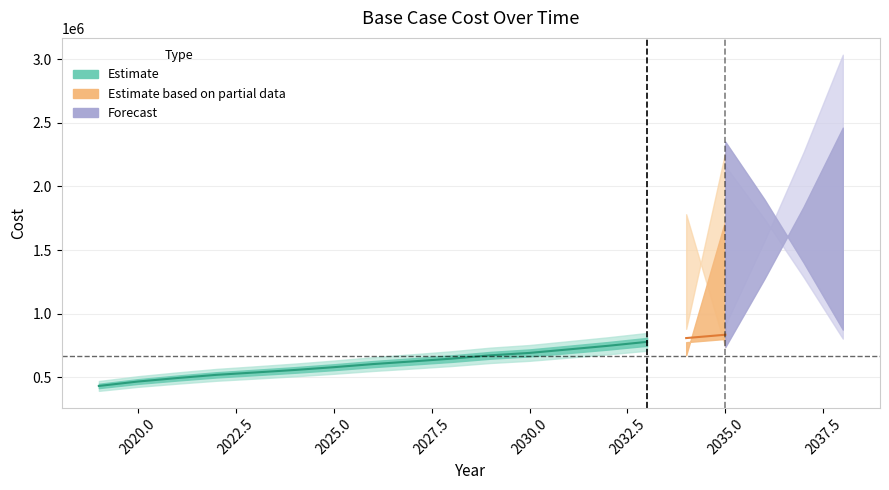

Which label corresponds to the smallest value in the chart?

2019